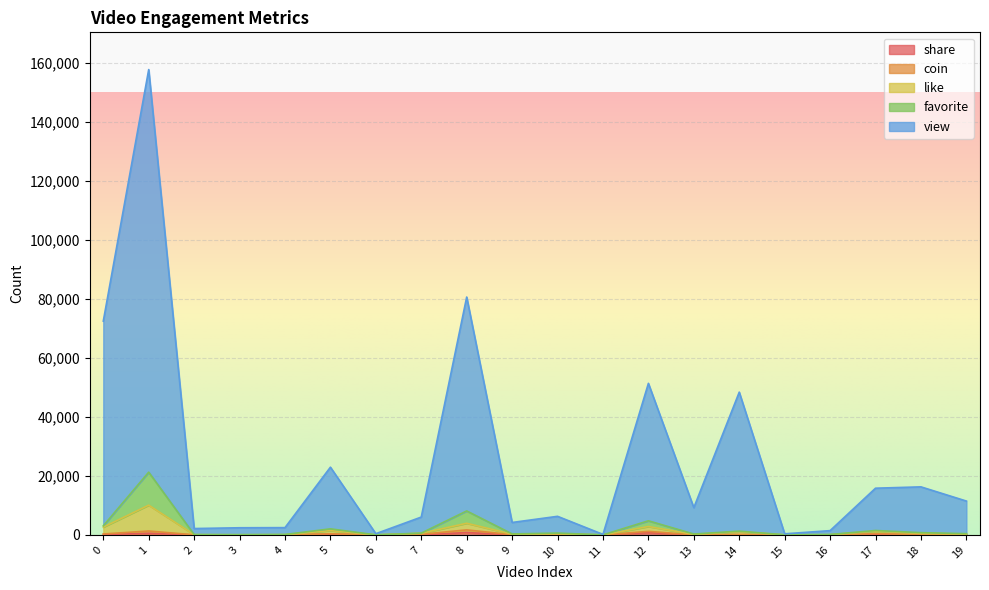

The view series shows 2463 at 4. True or false?

True